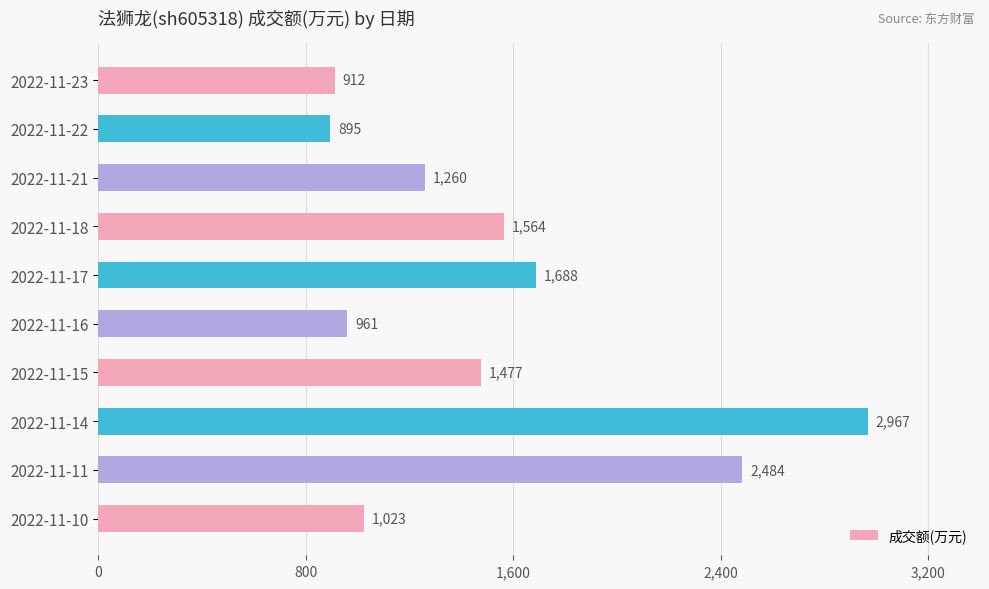

True or false: the data shows 961 at 2022-11-16.

True